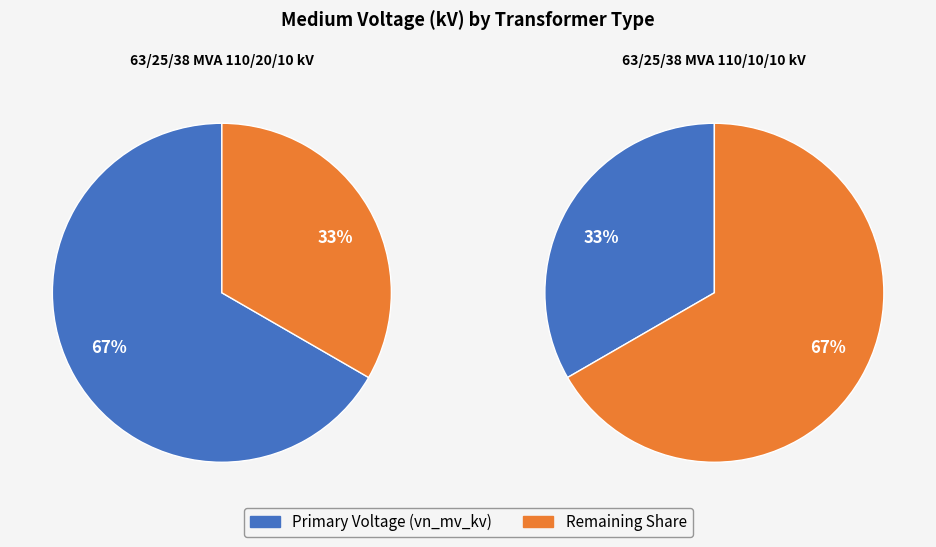

Which category has the smallest portion of the pie?

63/25/38 MVA 110/10/10 kV